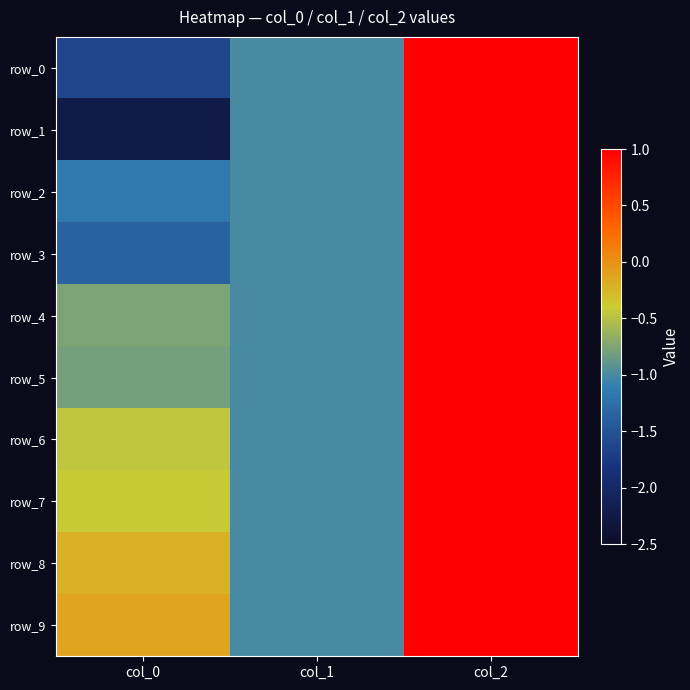

The row_4 series shows 0.7 at col_2. True or false?

False